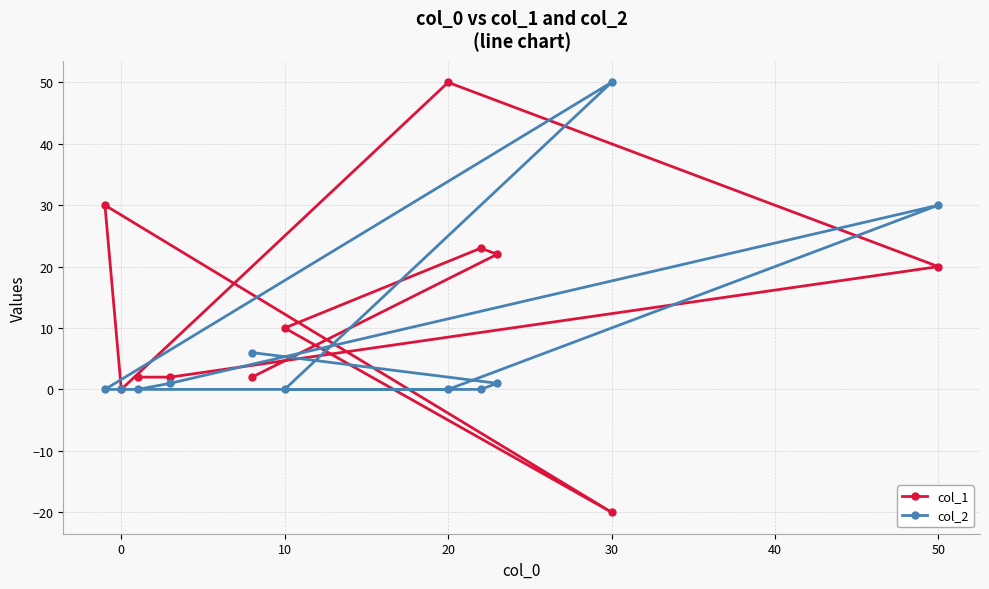

Rank the series at 10 from highest to lowest value.

col_1, col_2